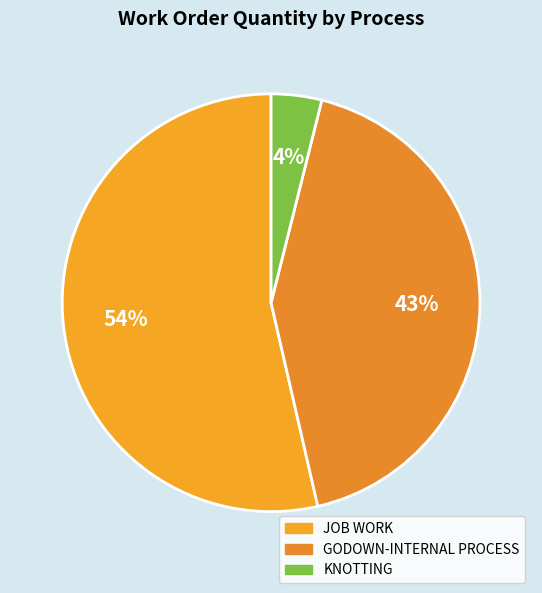

Do KNOTTING and JOB WORK together represent more than half of the pie?

Yes